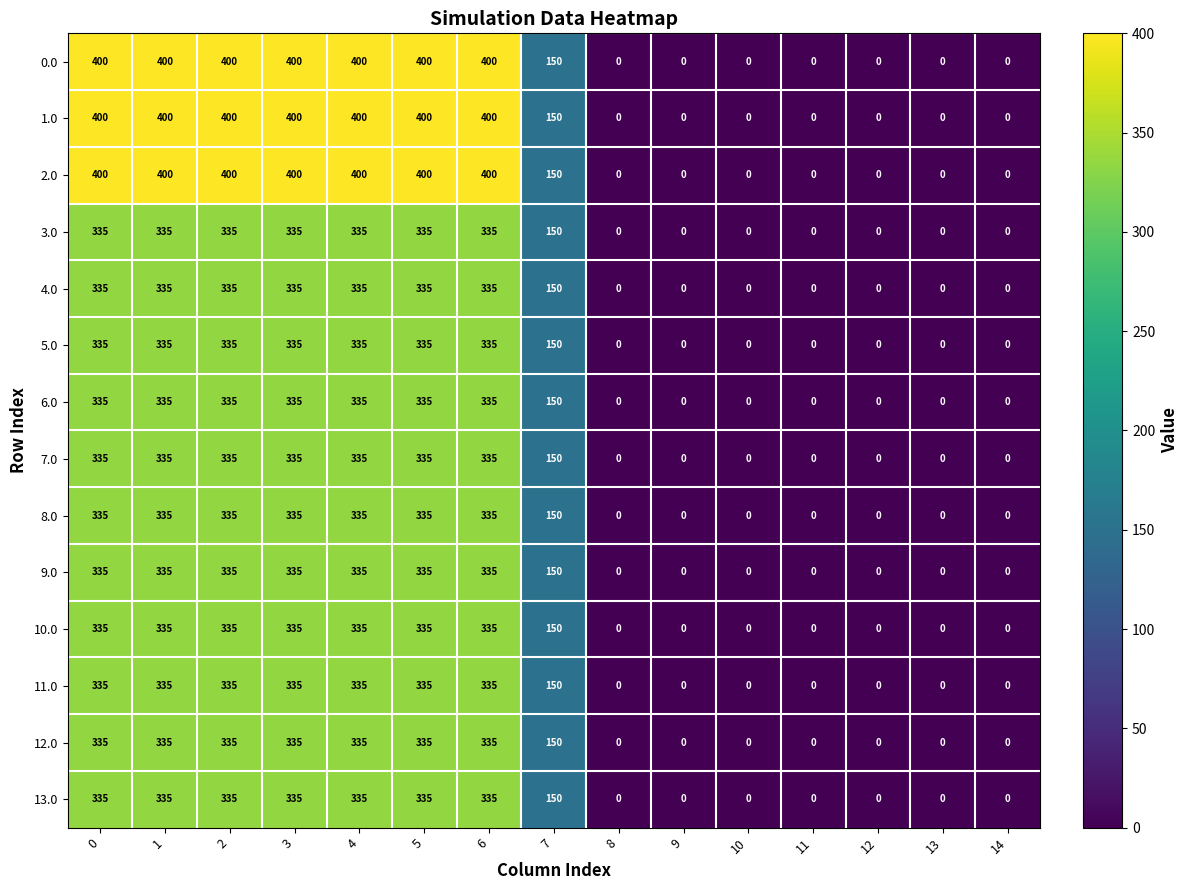

What is the maximum value shown in the chart?

400